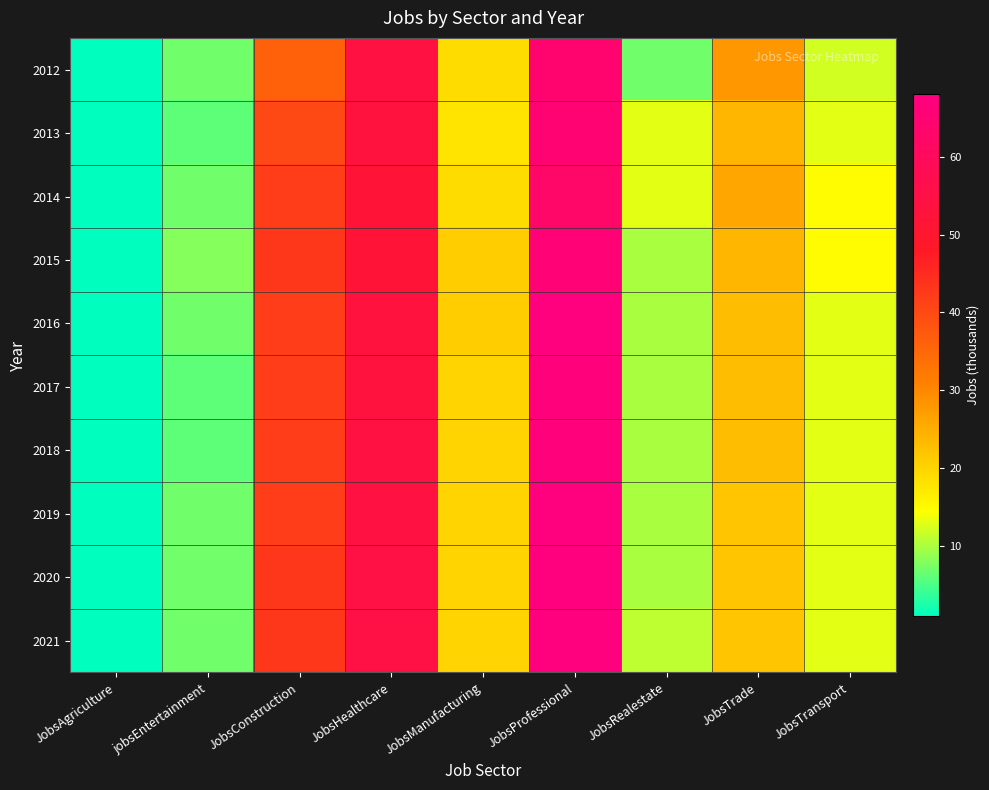

At which category is the sum across all series the highest?

JobsProfessional